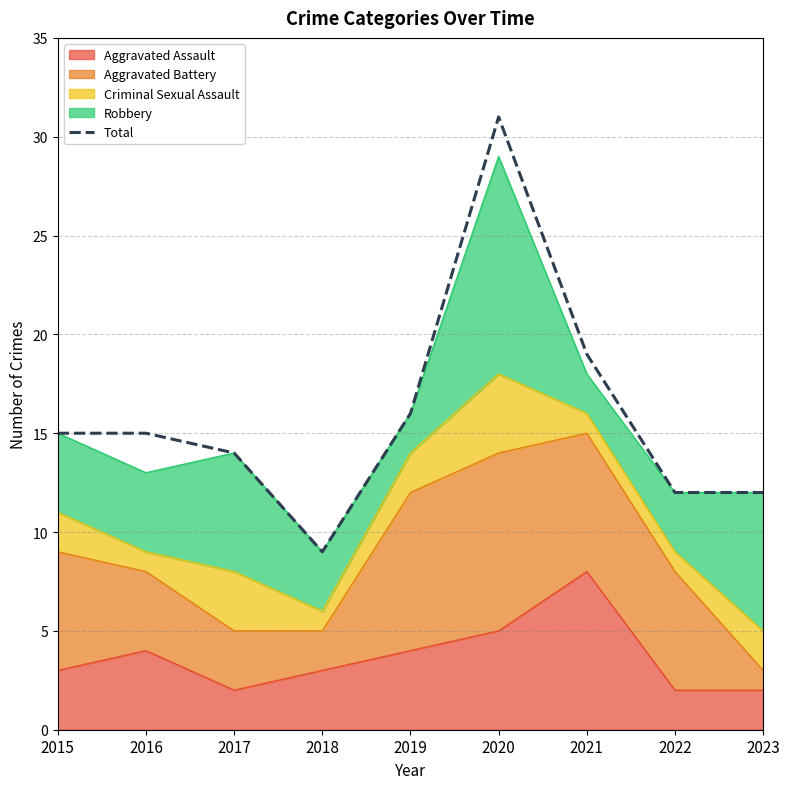

What is the value of the 9th point from the left?

12